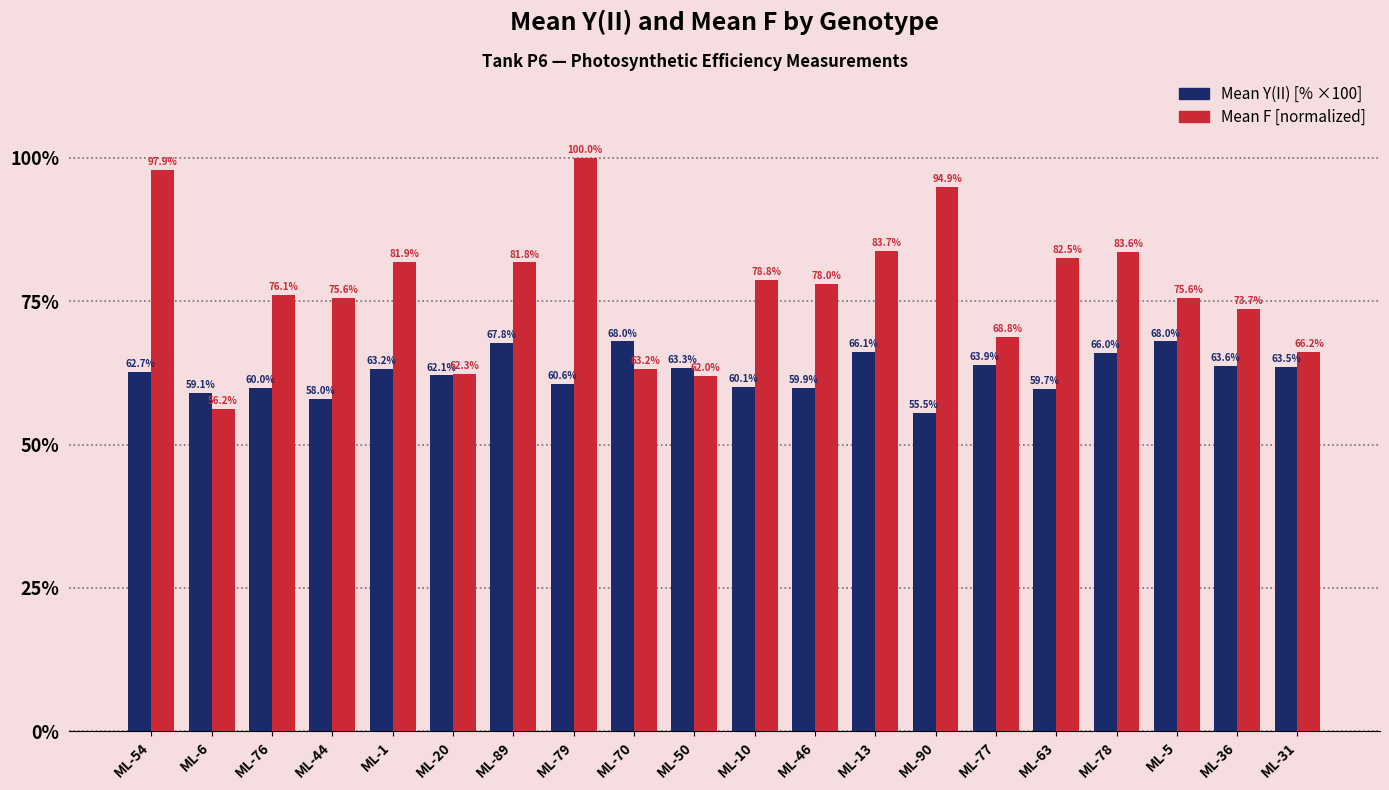

At which category does the chart reach its peak across all series?

ML-79